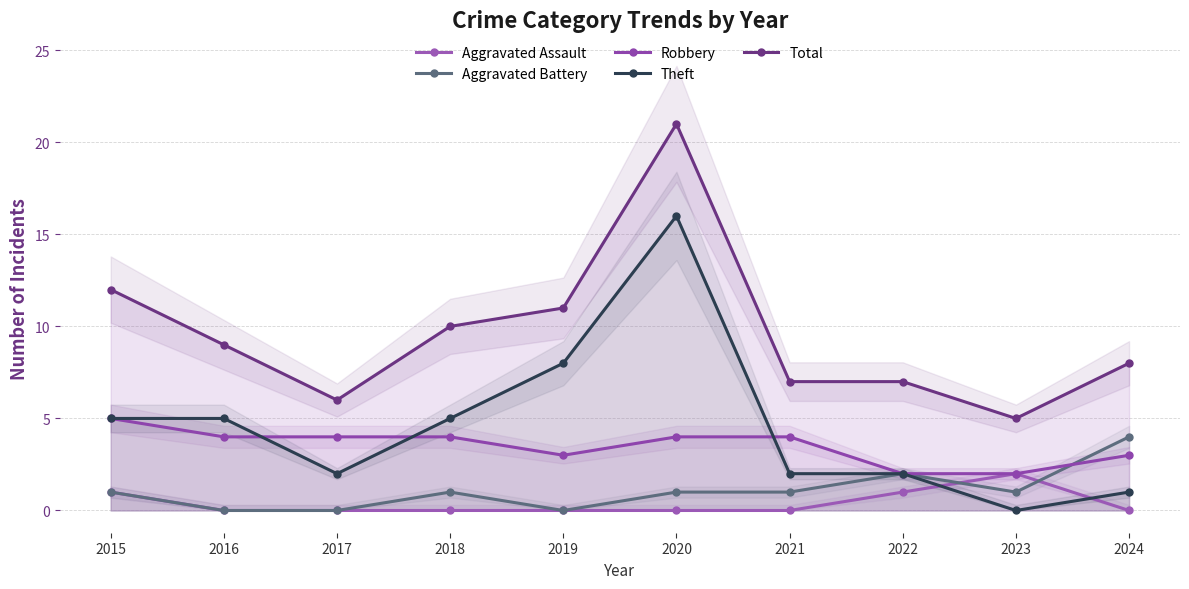

After their last crossing, which series has the higher values: Robbery or Theft?

Robbery